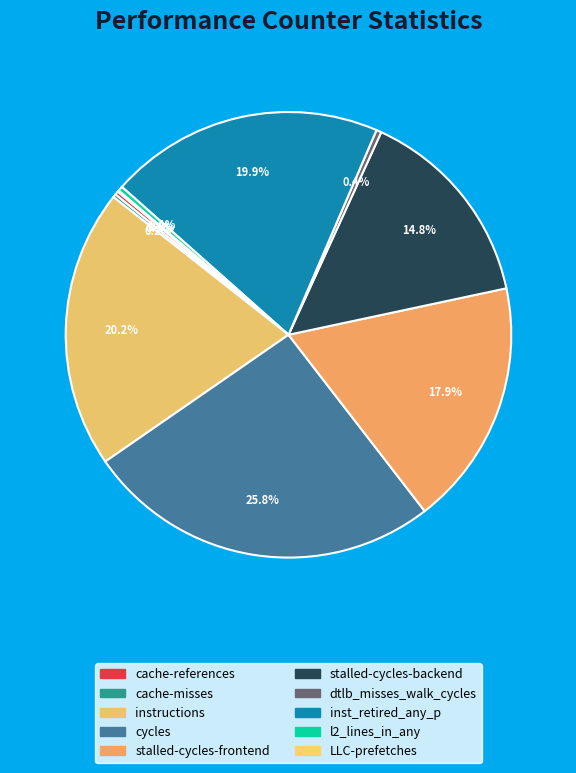

Approximately how many times larger is the value at LLC-prefetches compared to cache-misses?

0.4